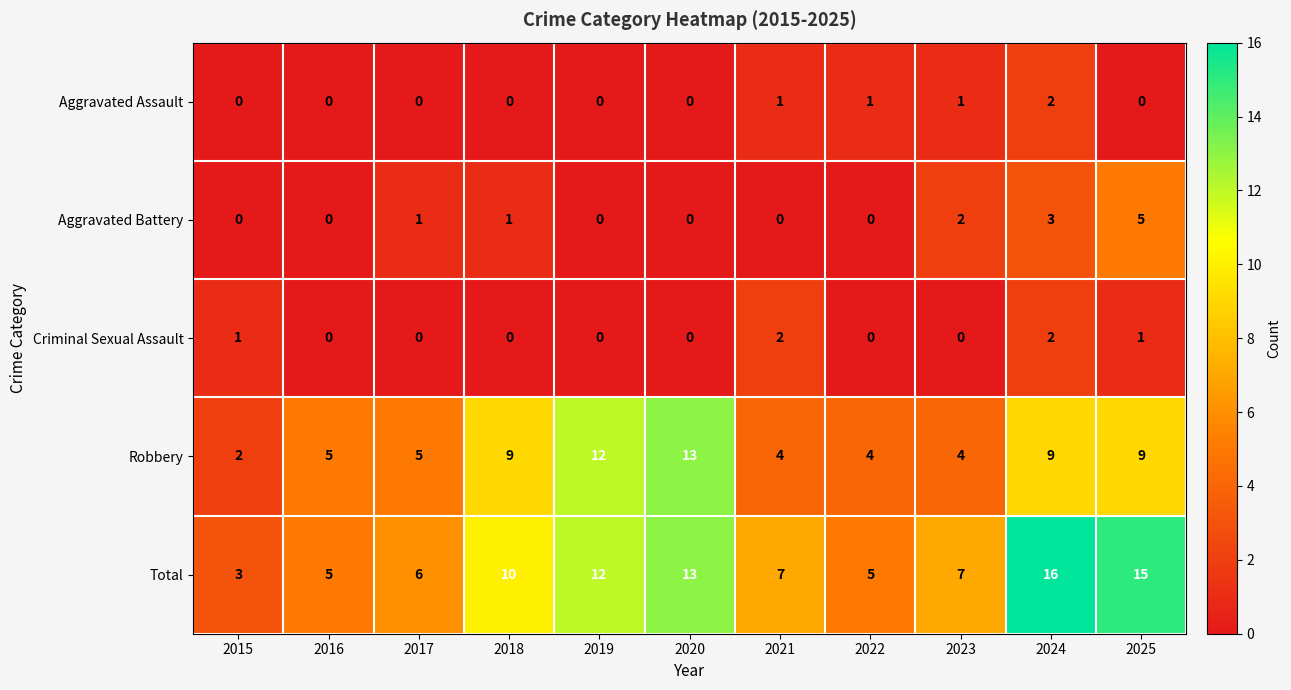

At 2021, list the series in order from smallest to largest.

Aggravated Battery, Aggravated Assault, Criminal Sexual Assault, Robbery, Total